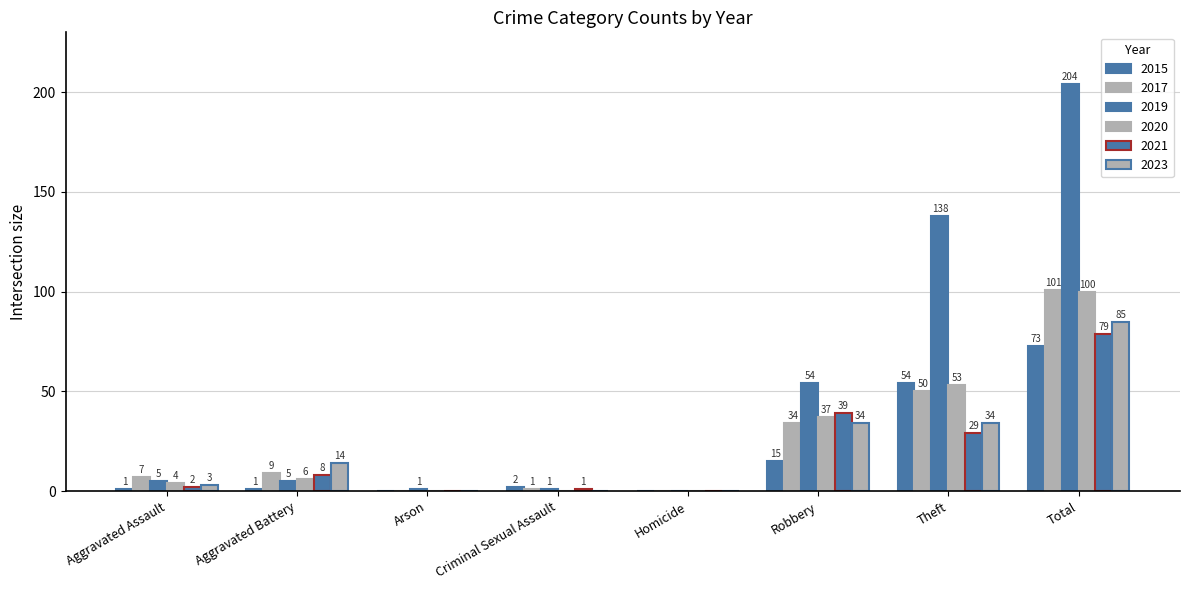

Count the number of data series in this chart.

6